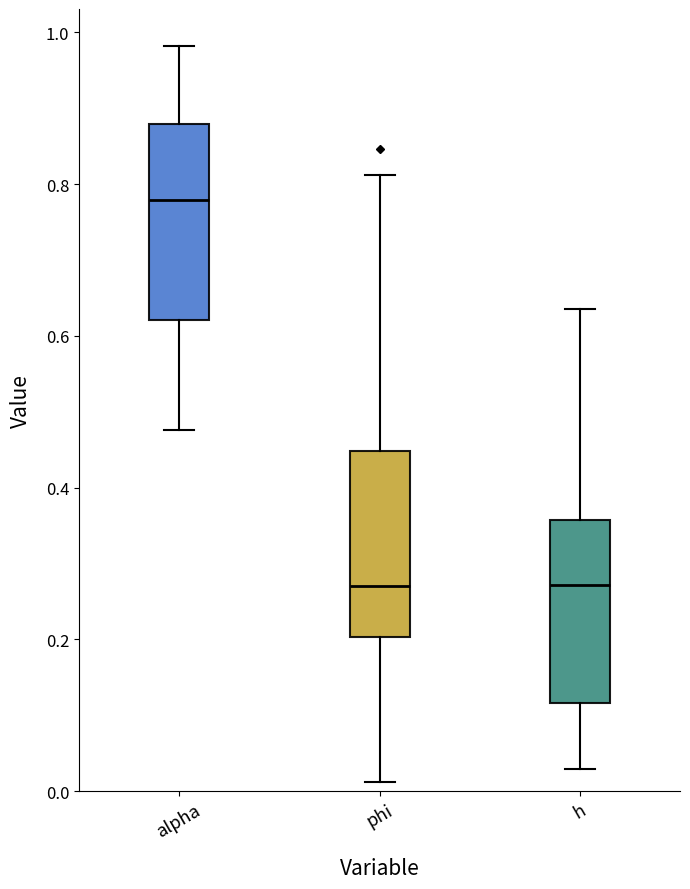

Reading left to right, read every box against the y-axis: the position of its median line, the range the box covers, and the ends of its whiskers. The values are not printed on the chart, so give them approximately, as read against the axis.

alpha: median 0.78, box 0.62 to 0.88, whiskers 0.48 to 0.98
phi: median 0.28, box 0.20 to 0.44, whiskers 0.02 to 0.82
h: median 0.28, box 0.12 to 0.36, whiskers 0.02 to 0.64